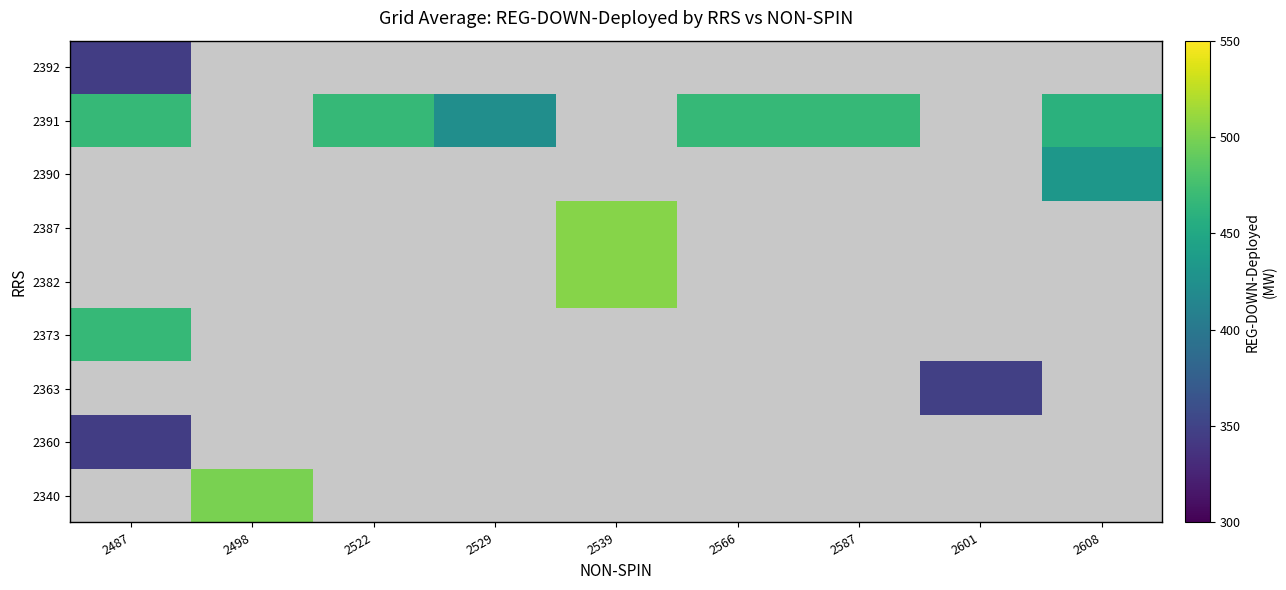

How many data points does each series have?

9